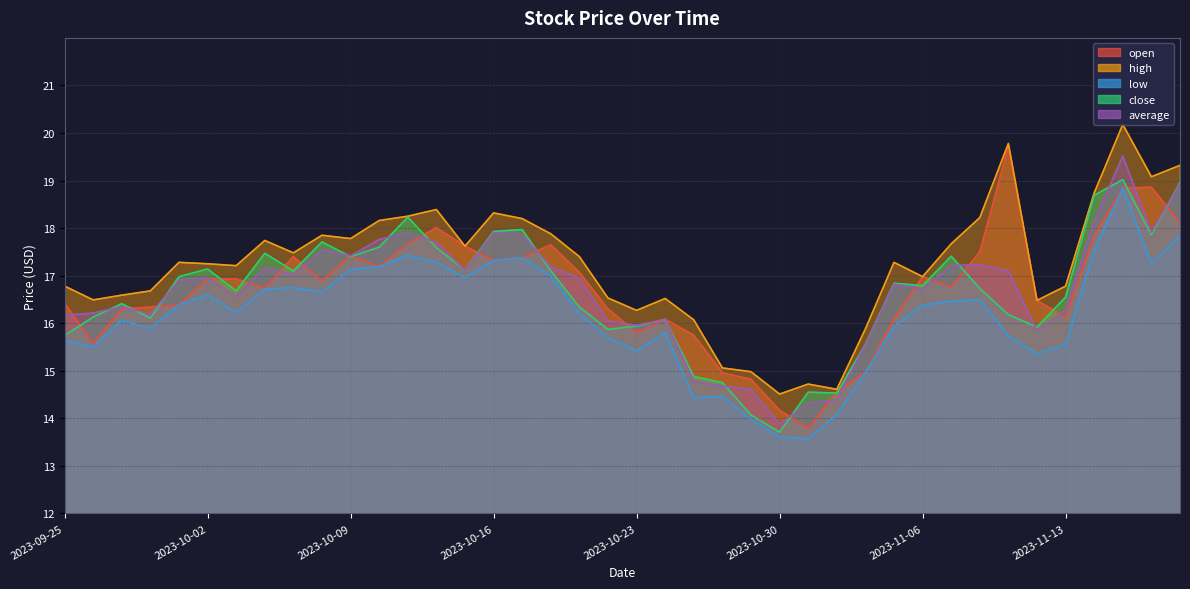

Reading left to right, transcribe all the data shown in this chart.

open: 2023-09-25=16.4	2023-09-26=15.6	2023-09-27=16.3	2023-09-28=16.3	2023-09-29=16.4	2023-10-02=16.9	2023-10-03=16.9	2023-10-04=16.7	2023-10-05=17.4	2023-10-06=16.9	2023-10-09=17.4	2023-10-10=17.2	2023-10-11=17.7	2023-10-12=18.0	2023-10-13=17.6	2023-10-16=17.3	2023-10-17=17.4	2023-10-18=17.6	2023-10-19=17.1	2023-10-20=16.3	2023-10-23=15.8	2023-10-24=16.1	2023-10-25=15.8	2023-10-26=15.0	2023-10-27=14.8	2023-10-30=14.2	2023-10-31=13.8	2023-11-01=14.6	2023-11-02=15.0	2023-11-03=16.1	2023-11-06=17.0	2023-11-07=16.8	2023-11-08=17.5	2023-11-09=19.7	2023-11-10=16.5	2023-11-13=16.1	2023-11-14=17.9	2023-11-15=18.8	2023-11-16=18.9	2023-11-17=18.1
high: 2023-09-25=16.8	2023-09-26=16.5	2023-09-27=16.6	2023-09-28=16.7	2023-09-29=17.3	2023-10-02=17.2	2023-10-03=17.2	2023-10-04=17.7	2023-10-05=17.5	2023-10-06=17.9	2023-10-09=17.8	2023-10-10=18.2	2023-10-11=18.2	2023-10-12=18.4	2023-10-13=17.6	2023-10-16=18.3	2023-10-17=18.2	2023-10-18=17.9	2023-10-19=17.4	2023-10-20=16.5	2023-10-23=16.3	2023-10-24=16.5	2023-10-25=16.1	2023-10-26=15.1	2023-10-27=15.0	2023-10-30=14.5	2023-10-31=14.7	2023-11-01=14.6	2023-11-02=15.9	2023-11-03=17.3	2023-11-06=17.0	2023-11-07=17.7	2023-11-08=18.2	2023-11-09=19.8	2023-11-10=16.5	2023-11-13=16.8	2023-11-14=18.7	2023-11-15=20.2	2023-11-16=19.1	2023-11-17=19.3
low: 2023-09-25=15.6	2023-09-26=15.5	2023-09-27=16.1	2023-09-28=15.9	2023-09-29=16.4	2023-10-02=16.6	2023-10-03=16.2	2023-10-04=16.7	2023-10-05=16.8	2023-10-06=16.7	2023-10-09=17.1	2023-10-10=17.2	2023-10-11=17.4	2023-10-12=17.3	2023-10-13=17.0	2023-10-16=17.3	2023-10-17=17.4	2023-10-18=17.0	2023-10-19=16.2	2023-10-20=15.7	2023-10-23=15.4	2023-10-24=15.8	2023-10-25=14.4	2023-10-26=14.5	2023-10-27=14.0	2023-10-30=13.6	2023-10-31=13.6	2023-11-01=14.1	2023-11-02=15.0	2023-11-03=15.9	2023-11-06=16.4	2023-11-07=16.5	2023-11-08=16.5	2023-11-09=15.7	2023-11-10=15.4	2023-11-13=15.6	2023-11-14=17.5	2023-11-15=18.8	2023-11-16=17.3	2023-11-17=17.9
close: 2023-09-25=15.7	2023-09-26=16.1	2023-09-27=16.4	2023-09-28=16.1	2023-09-29=17.0	2023-10-02=17.1	2023-10-03=16.7	2023-10-04=17.5	2023-10-05=17.1	2023-10-06=17.7	2023-10-09=17.4	2023-10-10=17.6	2023-10-11=18.2	2023-10-12=17.6	2023-10-13=17.1	2023-10-16=17.9	2023-10-17=18.0	2023-10-18=17.1	2023-10-19=16.3	2023-10-20=15.9	2023-10-23=15.9	2023-10-24=16.1	2023-10-25=14.9	2023-10-26=14.8	2023-10-27=14.1	2023-10-30=13.7	2023-10-31=14.6	2023-11-01=14.5	2023-11-02=15.6	2023-11-03=16.8	2023-11-06=16.8	2023-11-07=17.4	2023-11-08=16.7	2023-11-09=16.2	2023-11-10=15.9	2023-11-13=16.6	2023-11-14=18.7	2023-11-15=19.0	2023-11-16=17.9	2023-11-17=19.0
average: 2023-09-25=16.2	2023-09-26=16.2	2023-09-27=16.3	2023-09-28=16.2	2023-09-29=16.9	2023-10-02=17.0	2023-10-03=16.6	2023-10-04=17.2	2023-10-05=17.0	2023-10-06=17.5	2023-10-09=17.4	2023-10-10=17.8	2023-10-11=17.9	2023-10-12=17.7	2023-10-13=17.1	2023-10-16=17.9	2023-10-17=17.9	2023-10-18=17.2	2023-10-19=16.9	2023-10-20=16.0	2023-10-23=16.0	2023-10-24=16.1	2023-10-25=14.8	2023-10-26=14.7	2023-10-27=14.6	2023-10-30=13.9	2023-10-31=14.3	2023-11-01=14.4	2023-11-02=15.6	2023-11-03=16.8	2023-11-06=16.7	2023-11-07=17.2	2023-11-08=17.2	2023-11-09=17.1	2023-11-10=15.8	2023-11-13=16.3	2023-11-14=18.1	2023-11-15=19.5	2023-11-16=17.9	2023-11-17=18.9